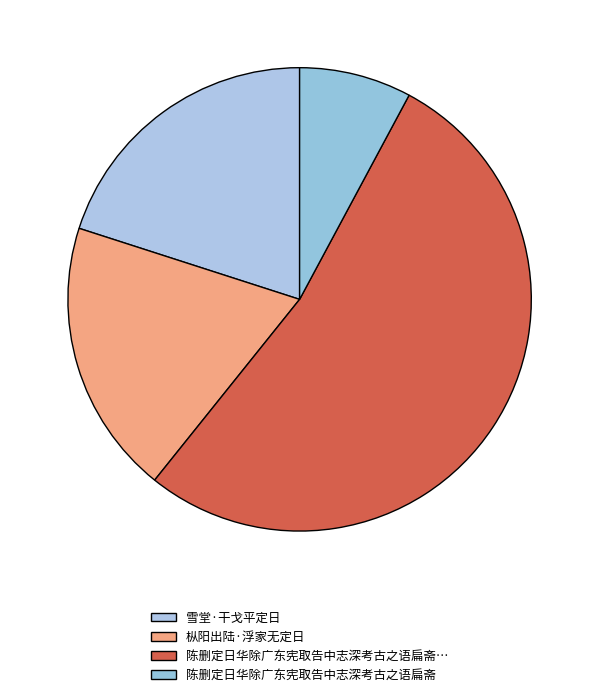

How many segments does this pie chart have?

4